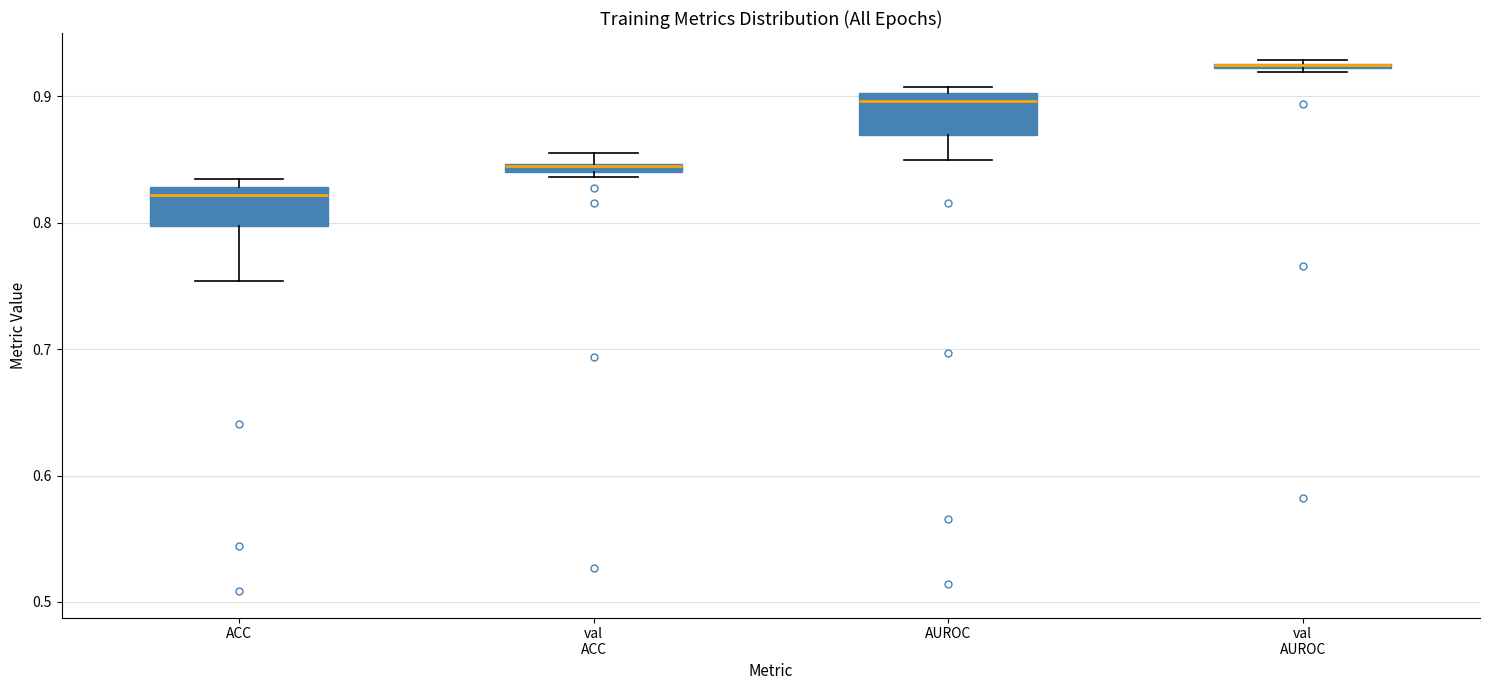

Where is the upper edge of the box for val ACC on the y-axis? The values are not printed on the chart, so give them approximately, as read against the axis.

0.85